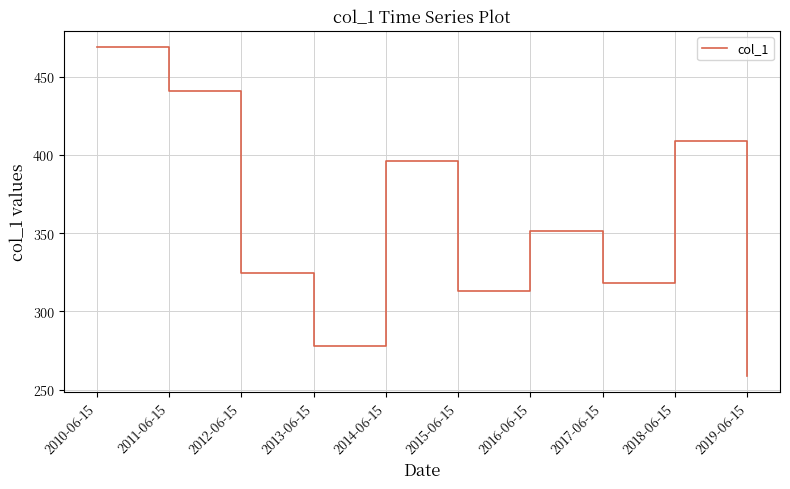

List the labels in order of value, smallest first.

2019-06-15, 2013-06-15, 2015-06-15, 2017-06-15, 2012-06-15, 2016-06-15, 2014-06-15, 2018-06-15, 2011-06-15, 2010-06-15